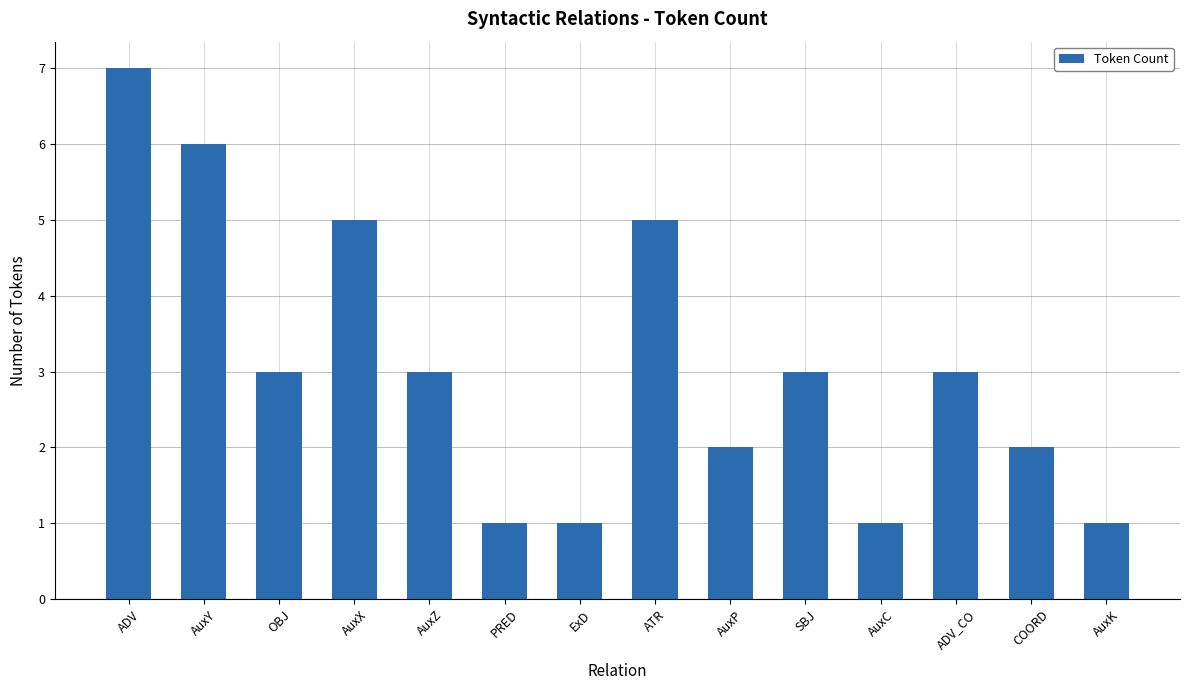

What is the ratio of the value at AuxX to the value at AuxK?

5.0